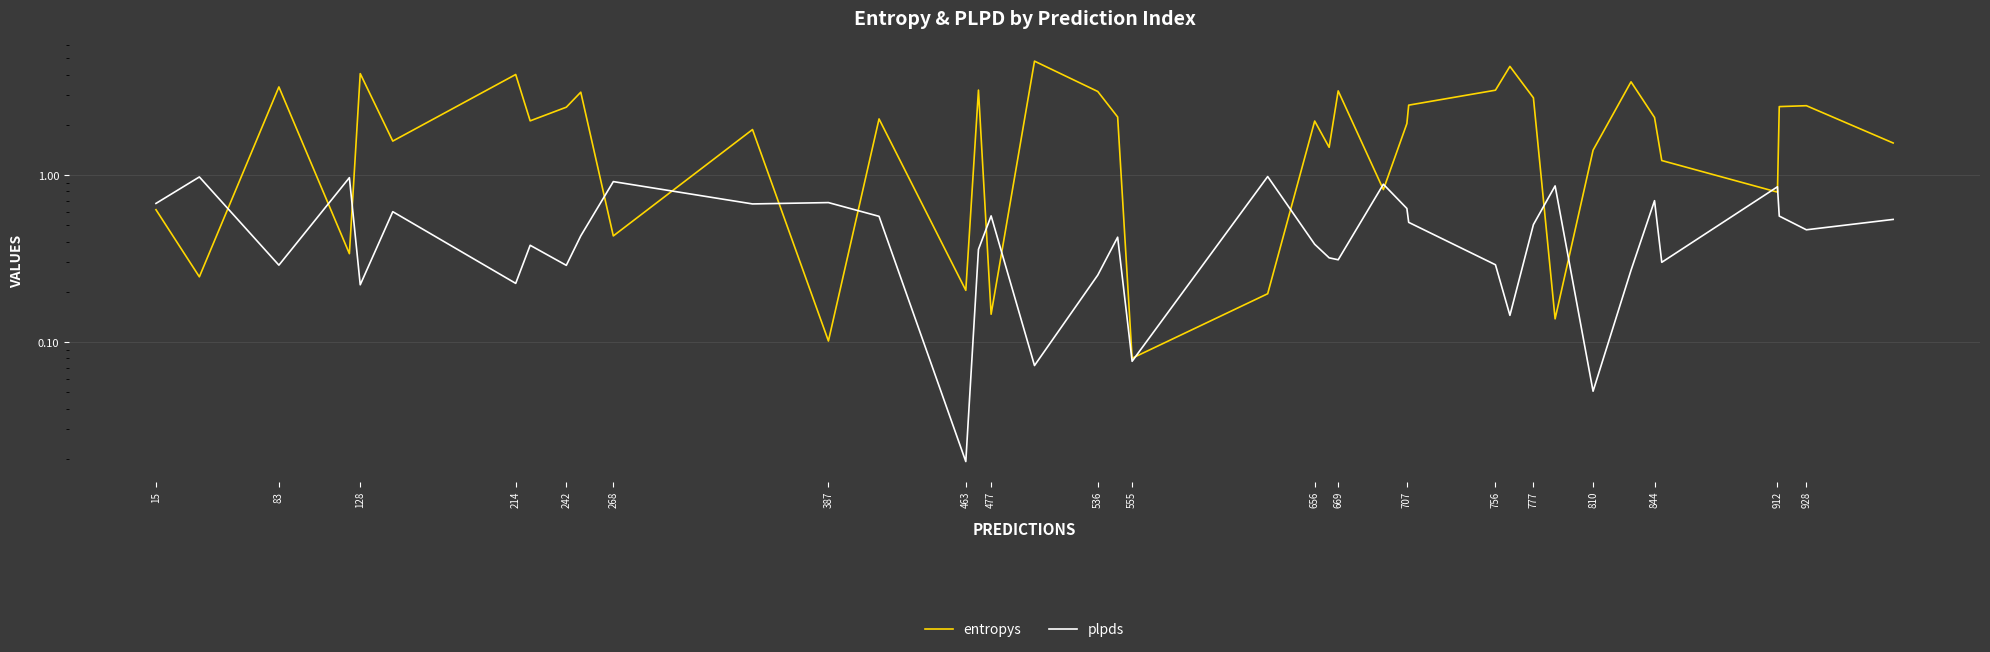

What is the difference between the plpds values at 555 and 656?

0.3